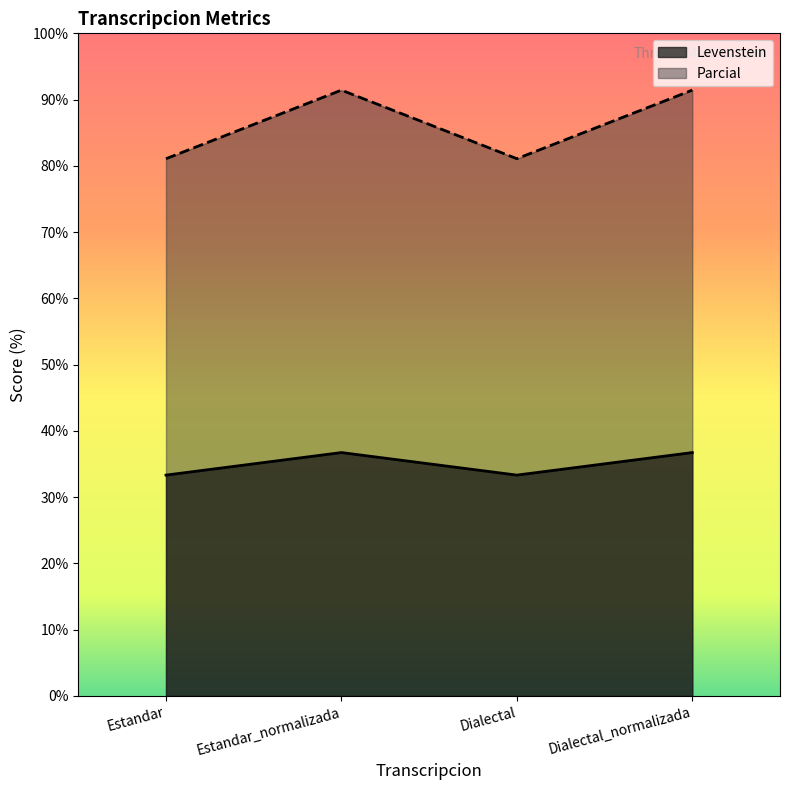

What position from the right is Dialectal?

2